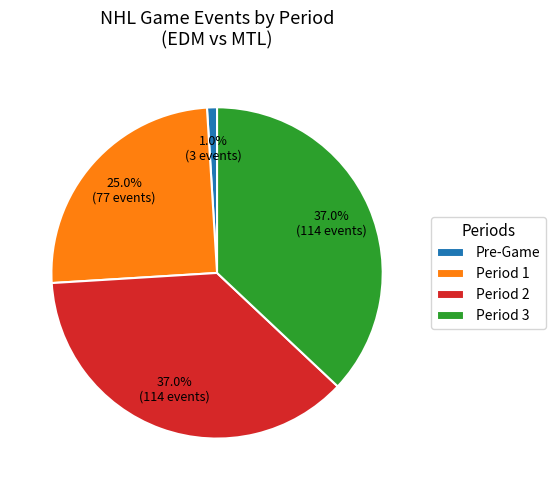

Which category has the smallest portion of the pie?

Pre-Game